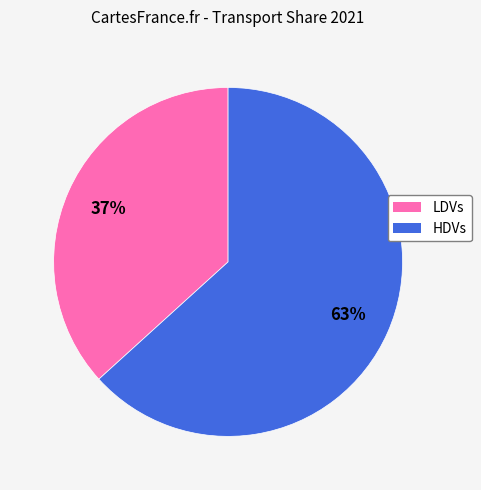

Is the sum of HDVs and LDVs greater than half?

Yes